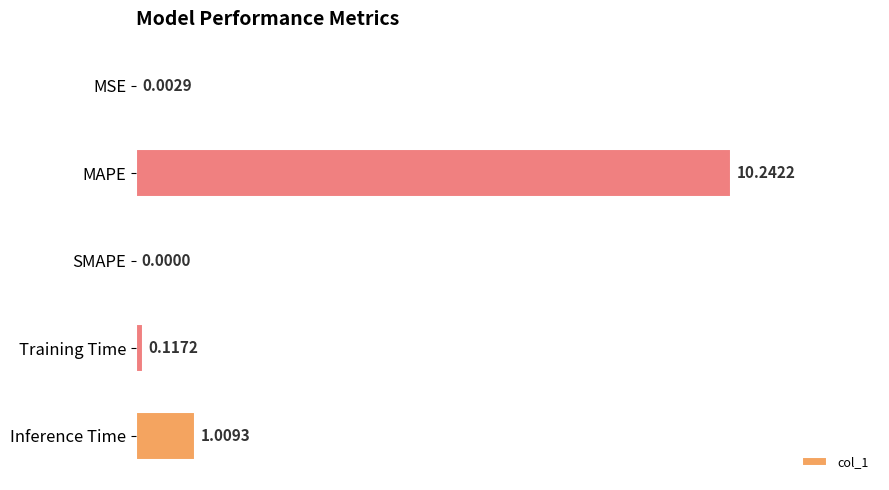

Which category has the highest value across all series?

MAPE